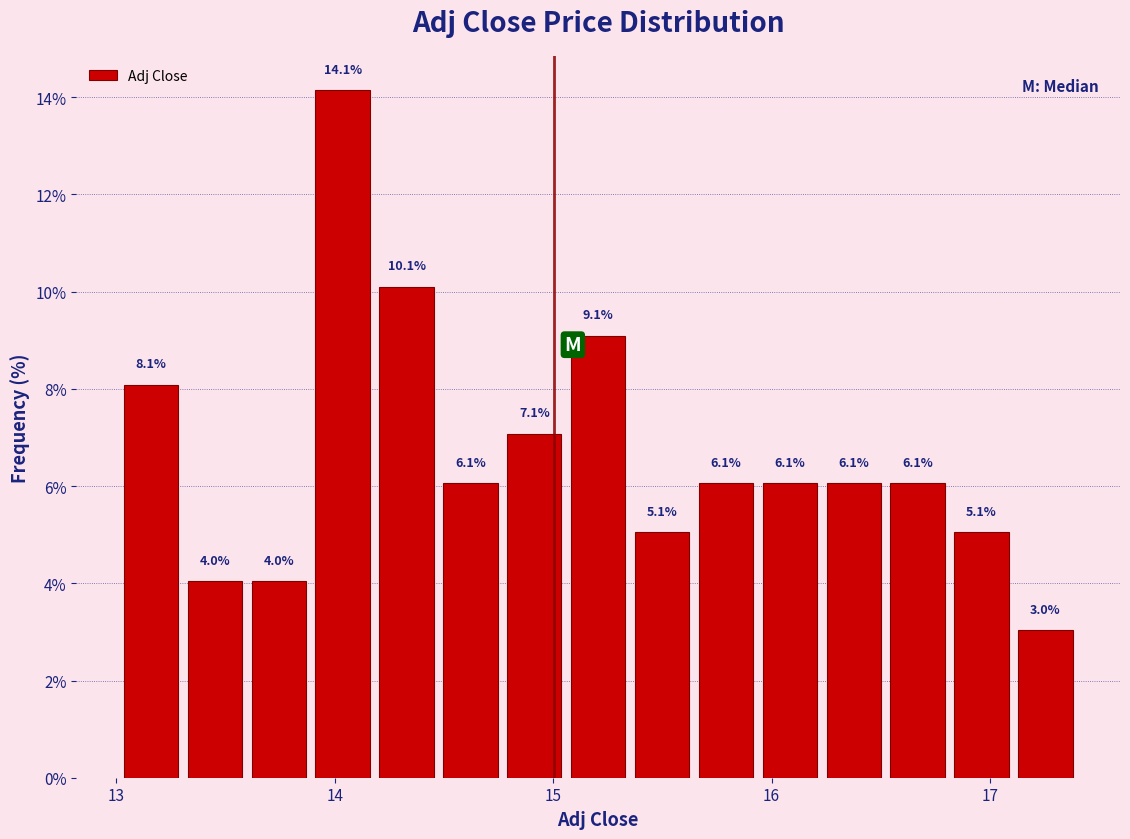

Around what value on the x-axis is the tallest bar? Give the approximate position of its centre, as read against the axis.

14.0